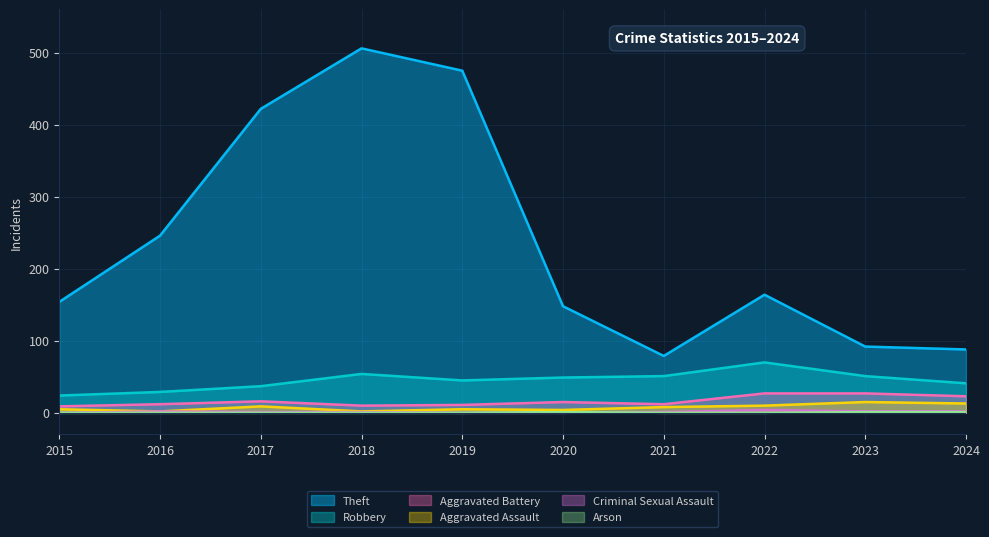

What is the maximum value shown in the chart?

506